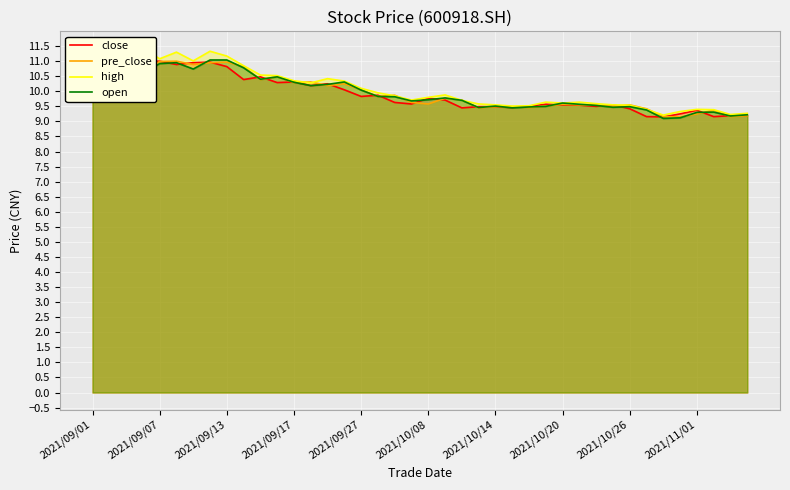

What is the value of the high point at the 4th from the left?

11.4